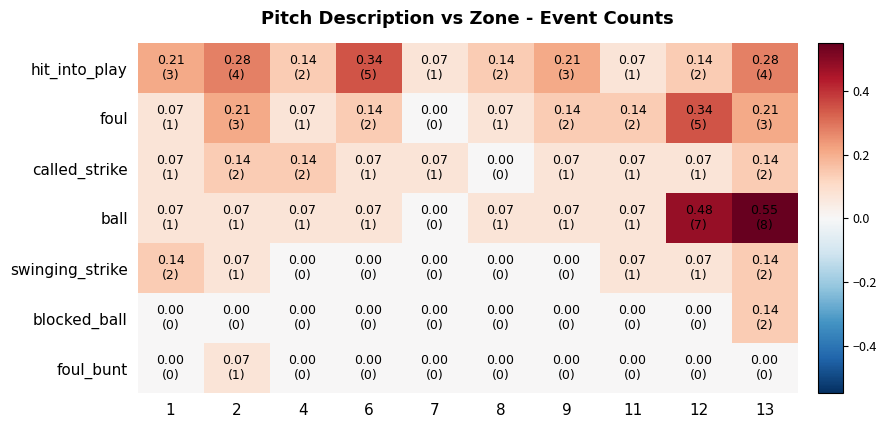

Which has a higher value, 12 or 13?

13